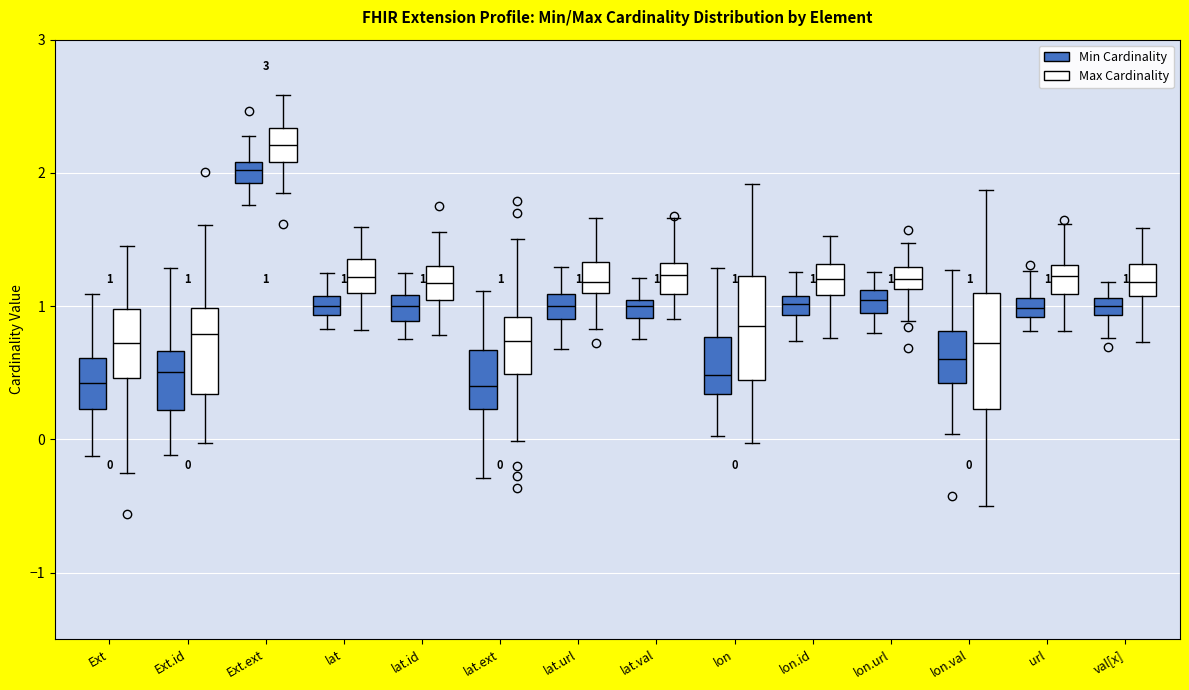

Which box's median line is the highest?

Ext.ext (Max Cardinality)